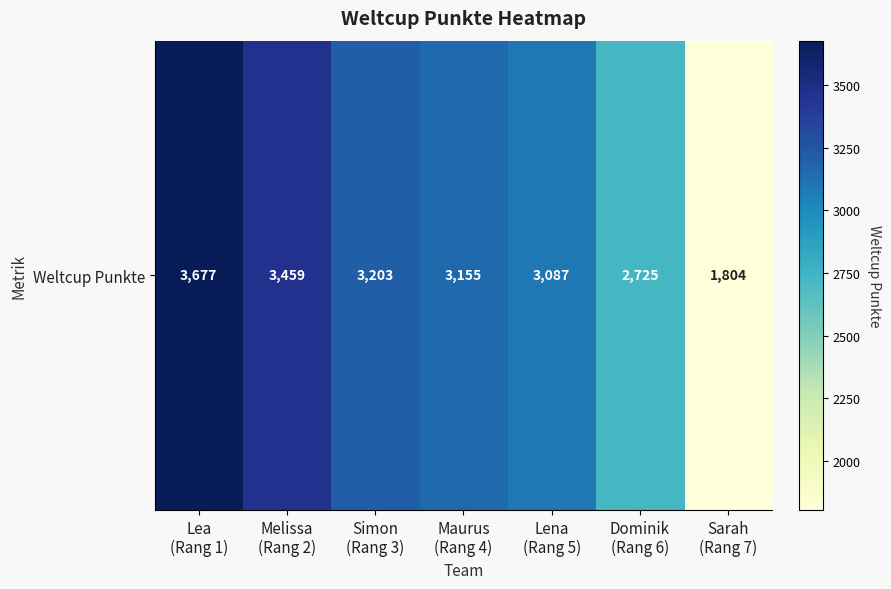

What is the difference between the values at Melissa
(Rang 2) and Dominik
(Rang 6)?

734